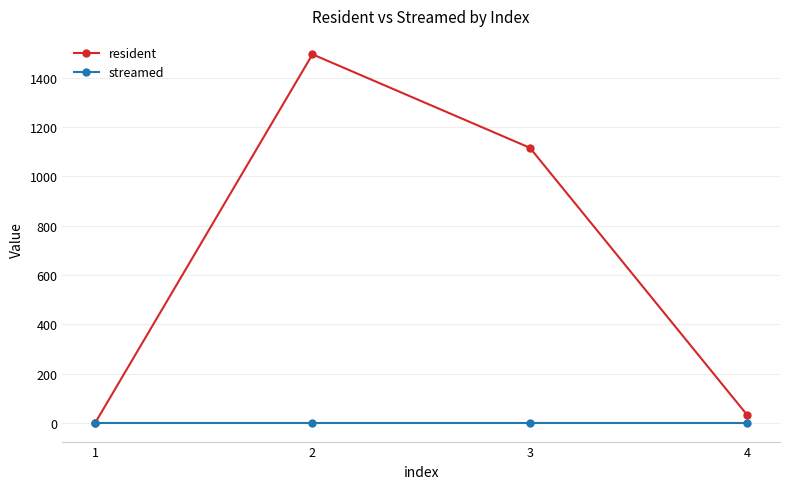

What are all the series names shown in the legend?

resident, streamed